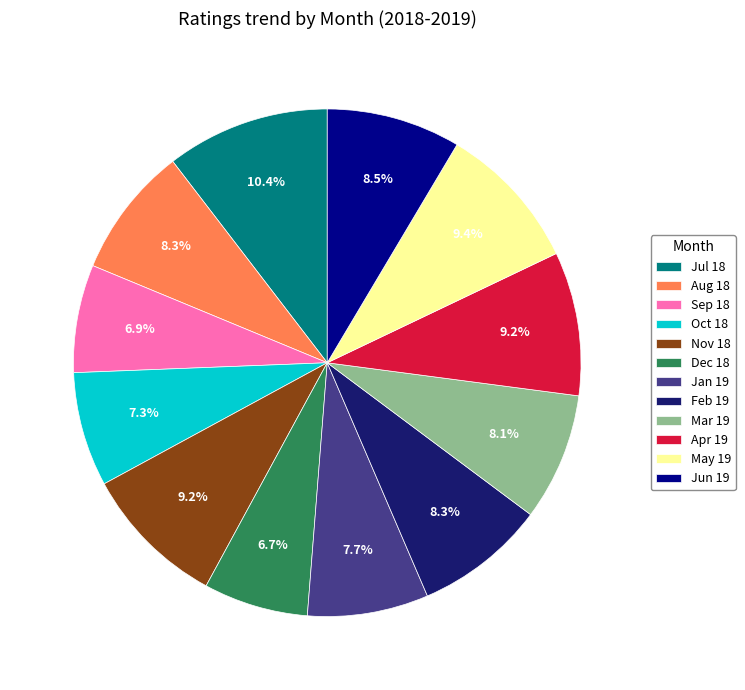

Is it true that Jan 19 is 8% of the pie?

True